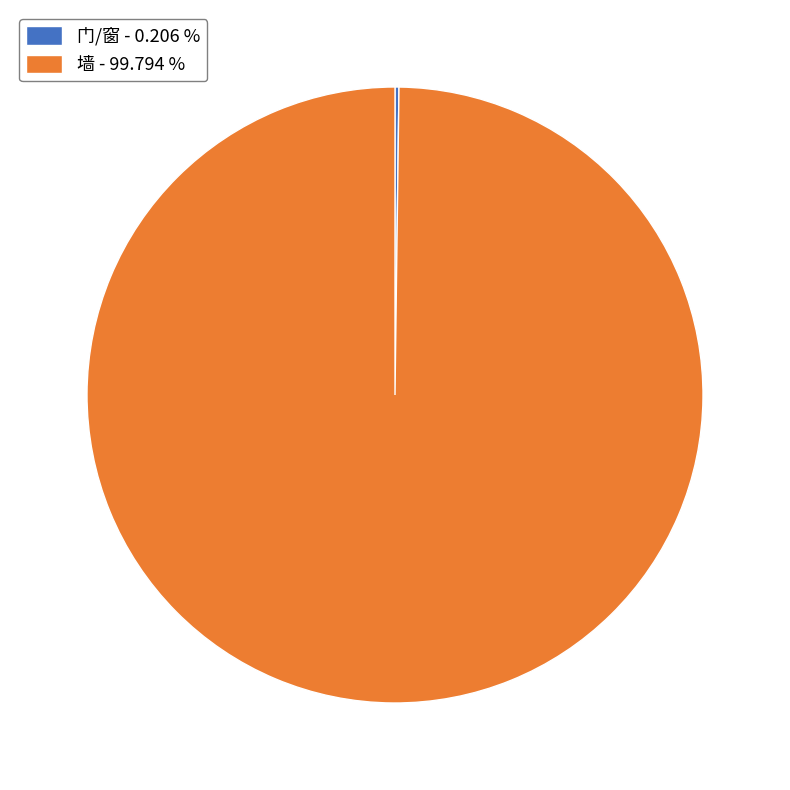

Is 墙 - 99.794 % the majority of the pie?

Yes